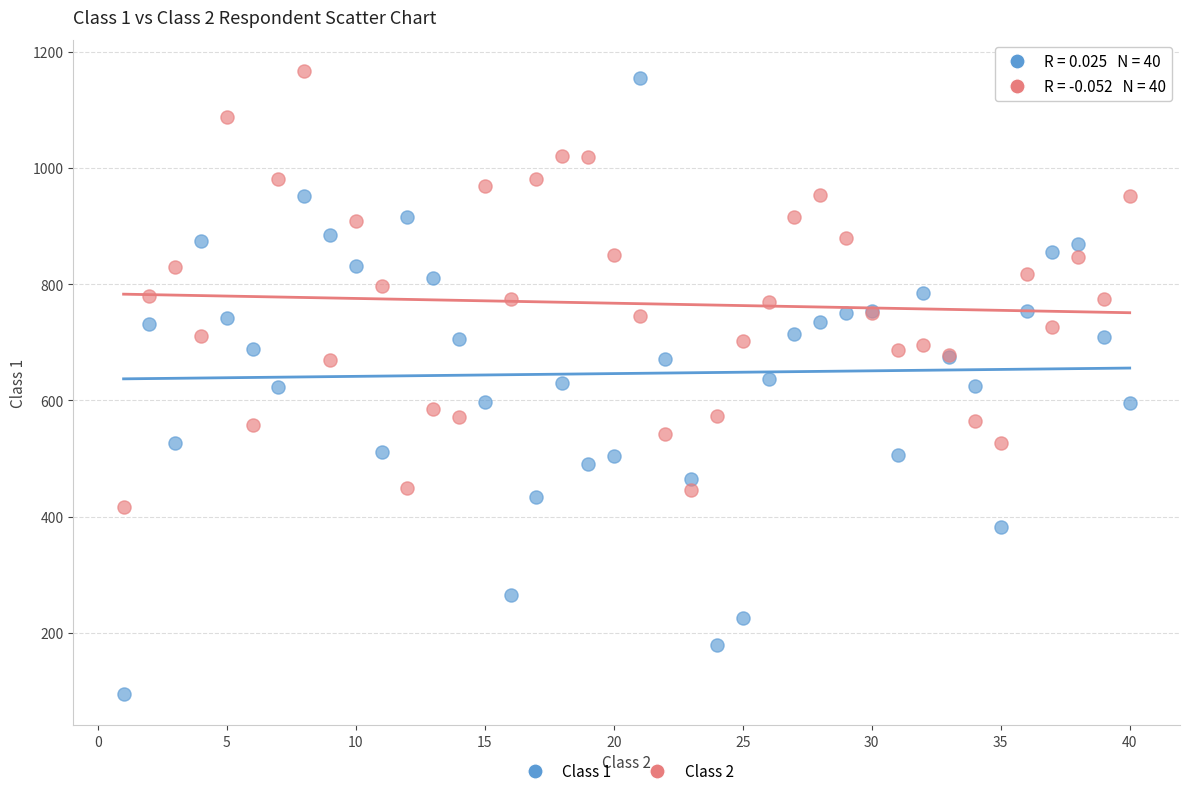

Which series contains the highest Y value?

Class 2